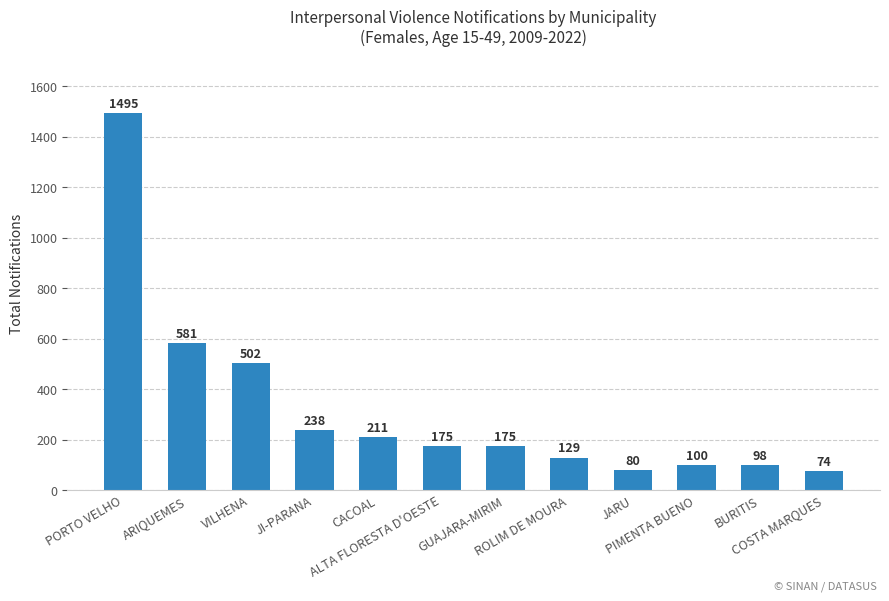

How many data points are less than 175?

5